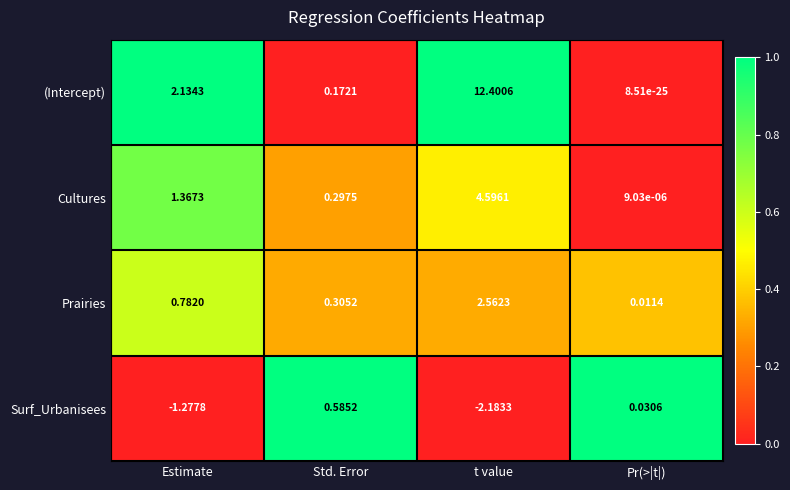

At Std. Error, list the series in order from smallest to largest.

(Intercept), Cultures, Prairies, Surf_Urbanisees